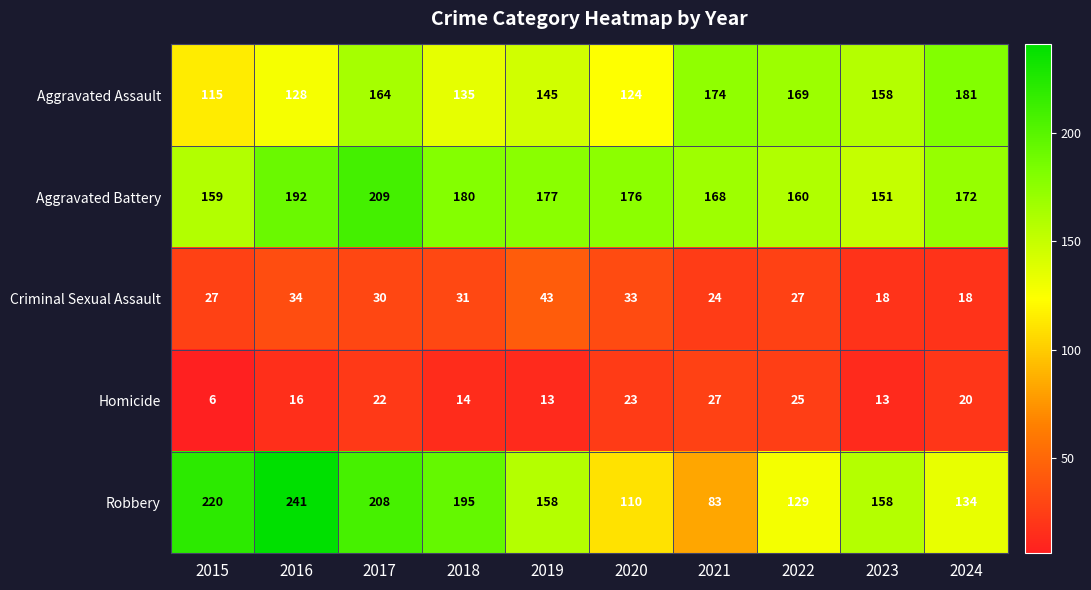

Which category has the lowest value in the Aggravated Battery series?

2023